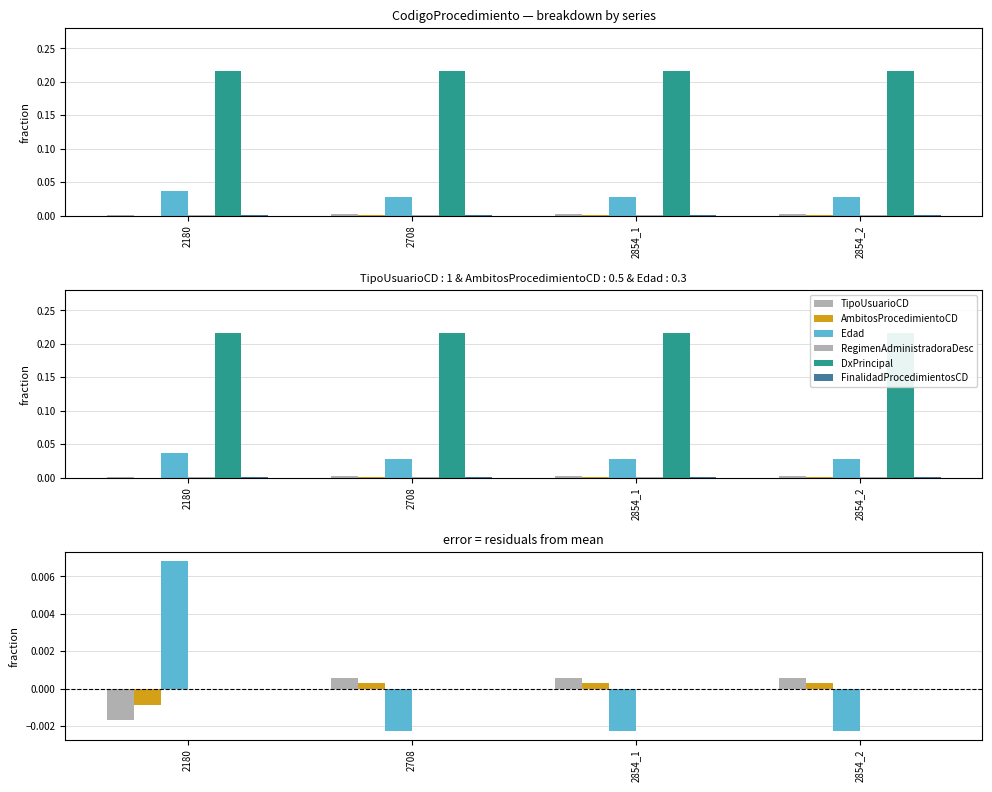

Which series has the largest range (max minus min)?

Edad